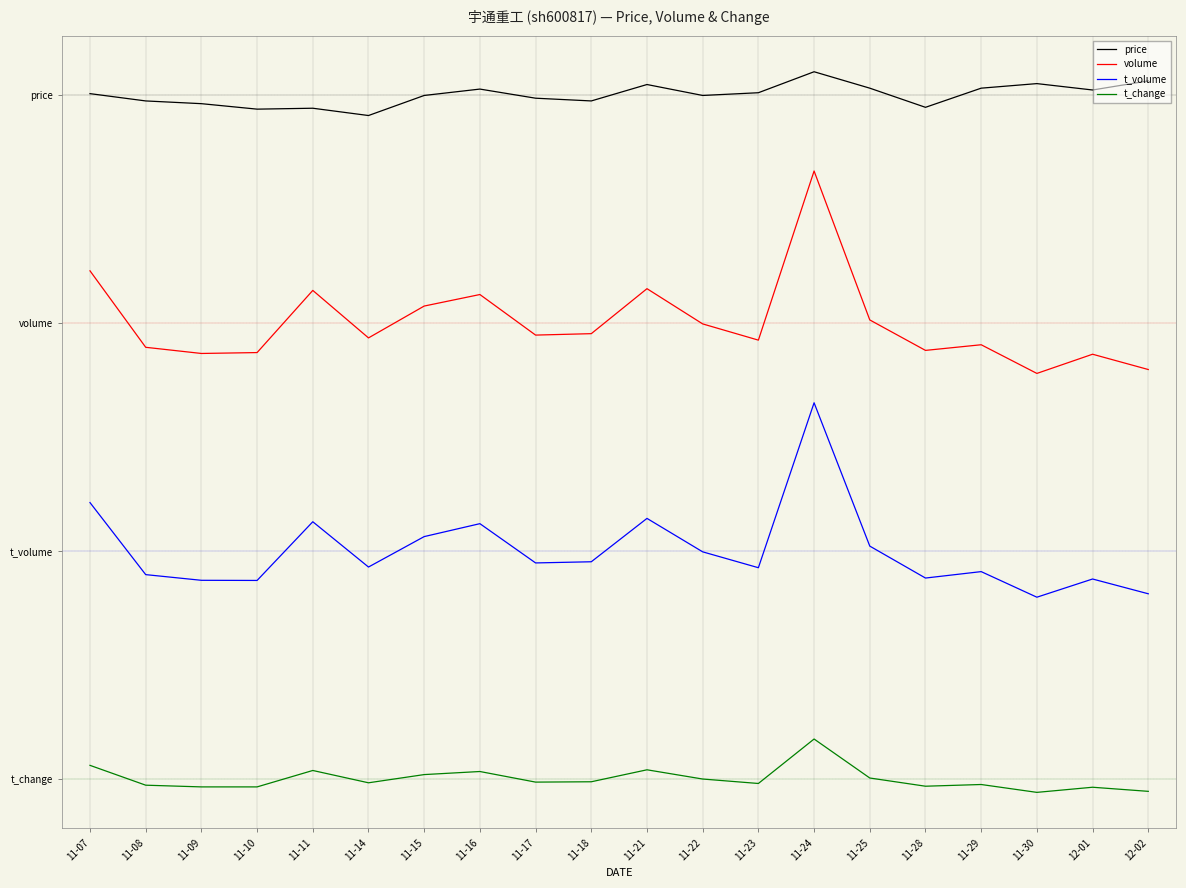

What are all the series names shown in the legend?

price, volume, t_volume, t_change